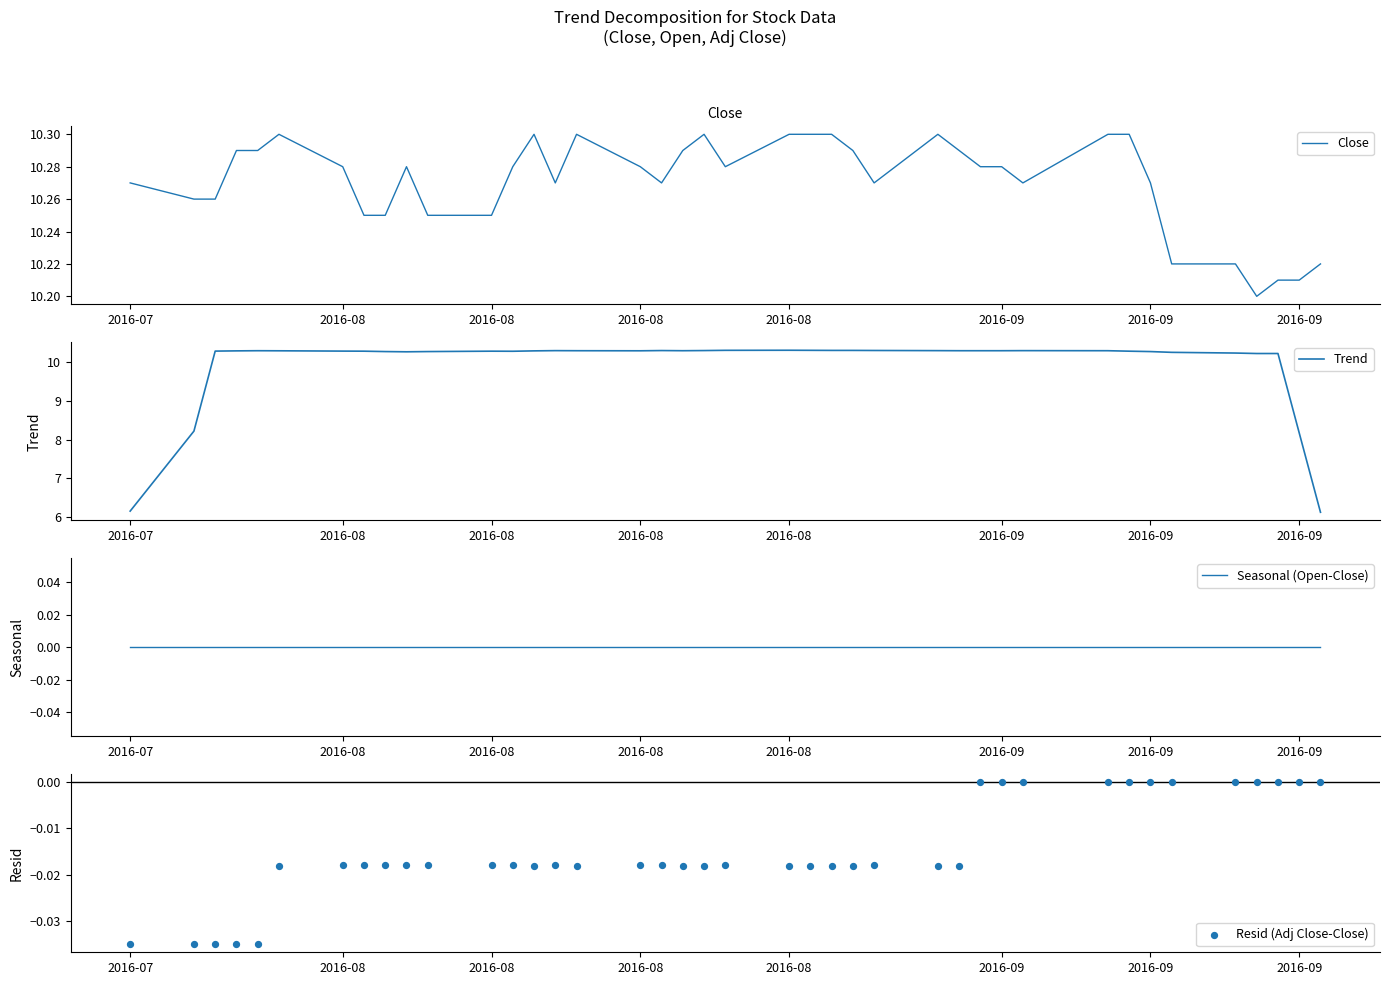

Which series has the largest Y range (max minus min)?

Trend